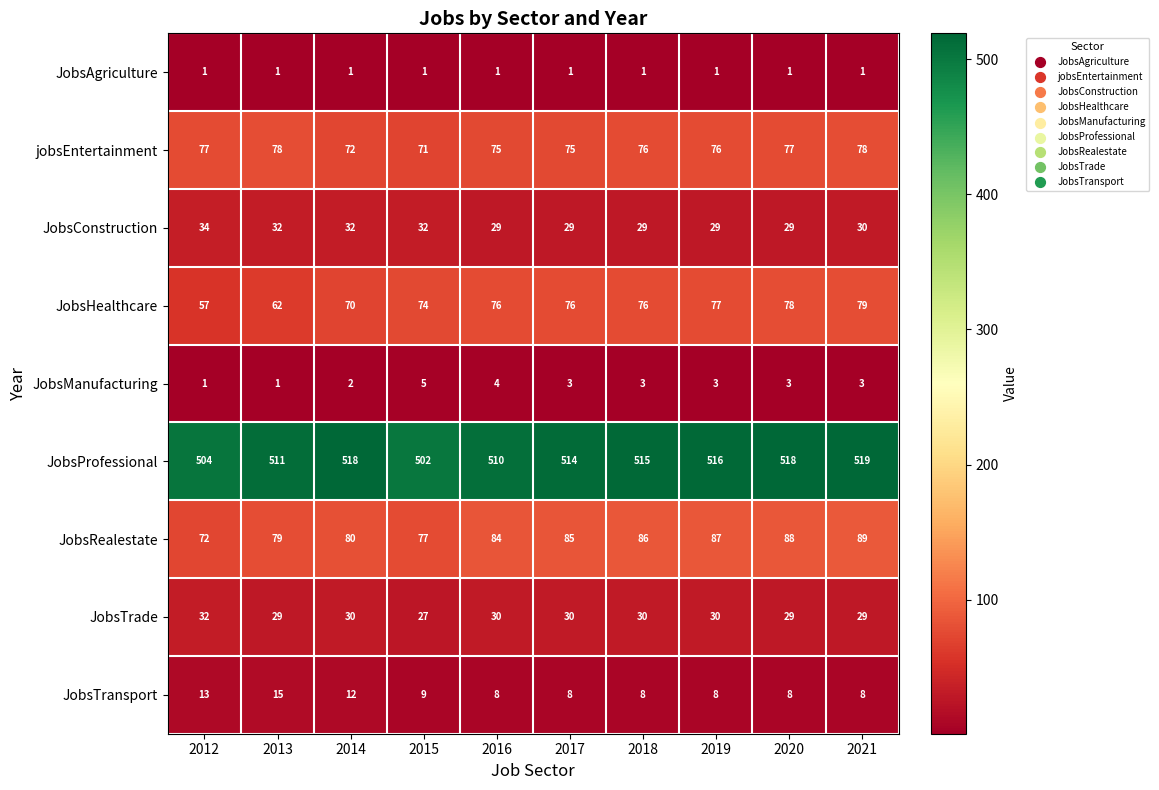

Rank the series at 2019 from highest to lowest value.

JobsProfessional, JobsRealestate, JobsHealthcare, jobsEntertainment, JobsTrade, JobsConstruction, JobsTransport, JobsManufacturing, JobsAgriculture